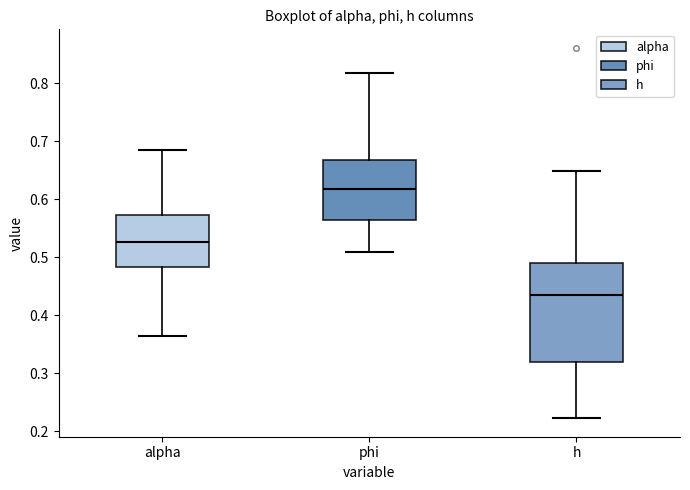

Where does the median line of the box for h sit on the y-axis? The values are not printed on the chart, so give them approximately, as read against the axis.

0.44